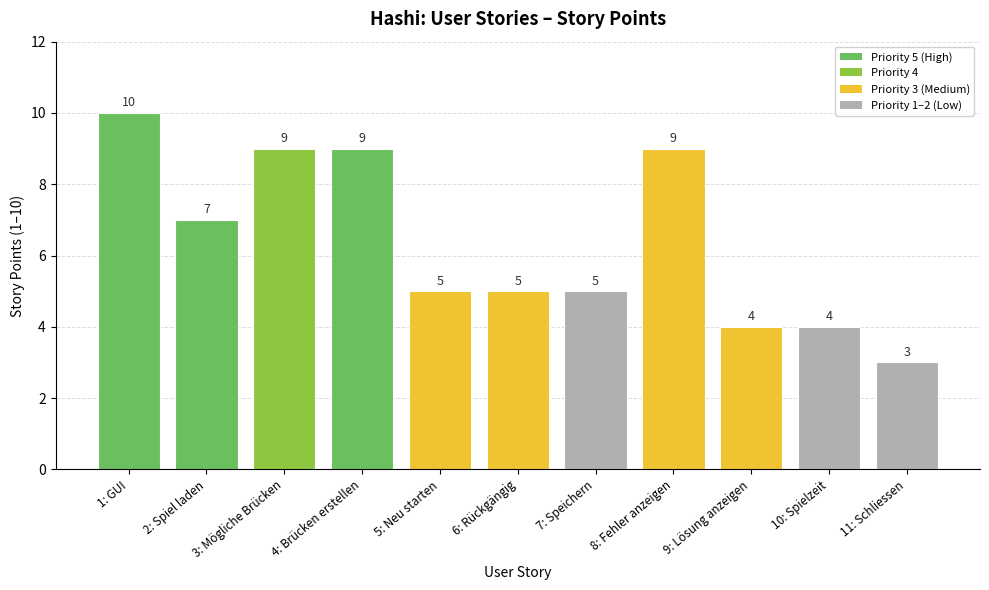

What value does the data have at 11: Schliessen?

3